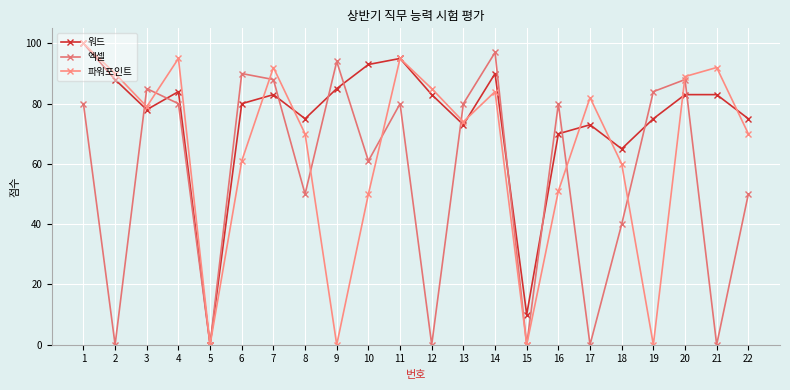

Where does the 파워포인트 series first go above 79?

1